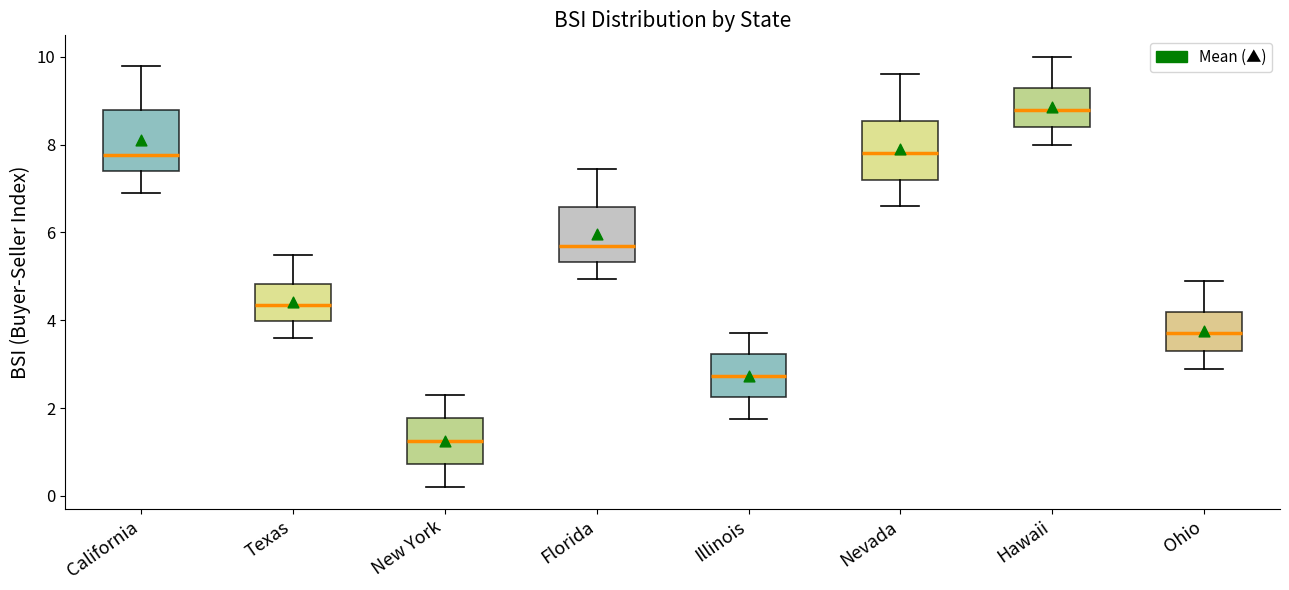

Which box has the highest median line?

Hawaii